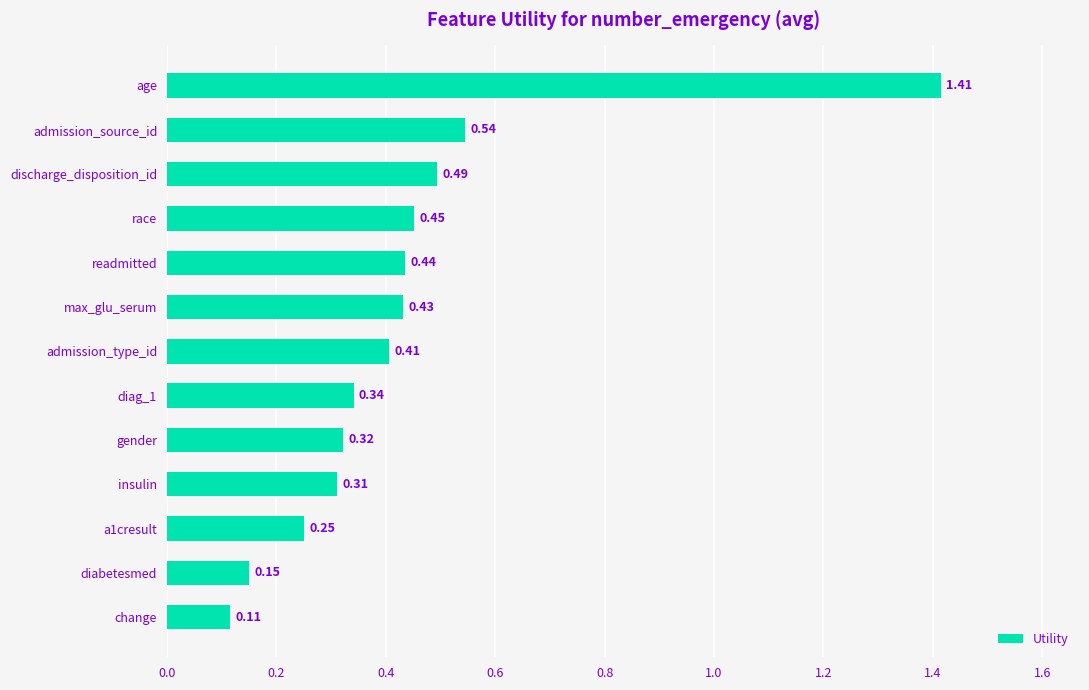

What is the difference between the maximum and minimum values?

1.3